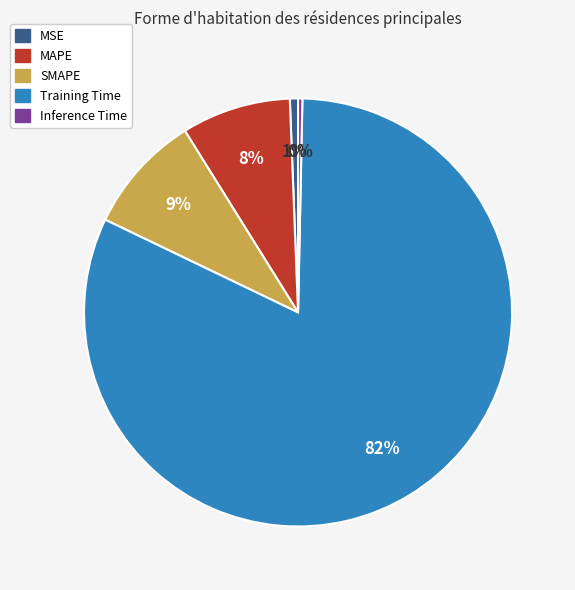

To the nearest percent, what percentage of the pie is SMAPE?

9%